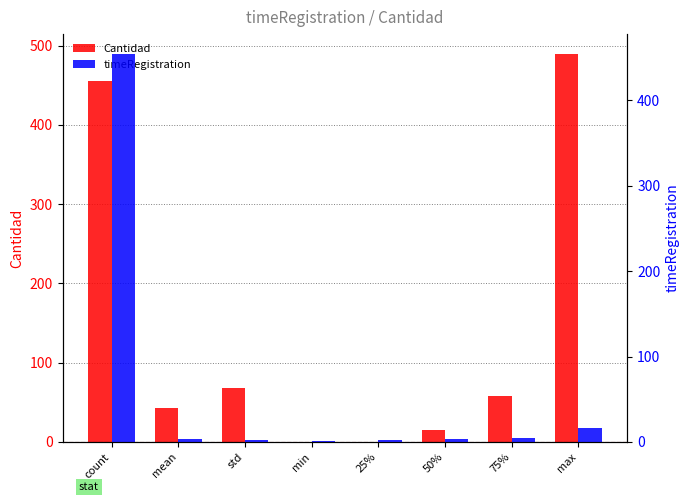

Rank the series by their maximum value, from lowest to highest.

timeRegistration, Cantidad